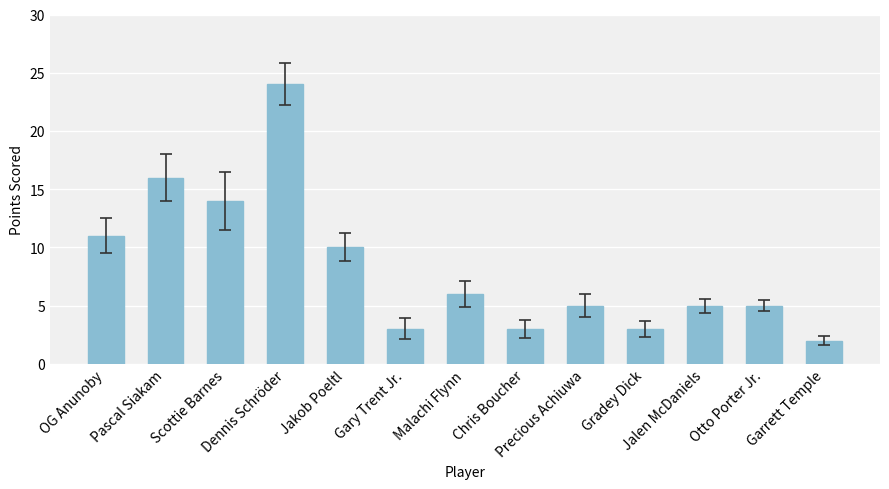

What is the difference between the maximum and minimum values?

22